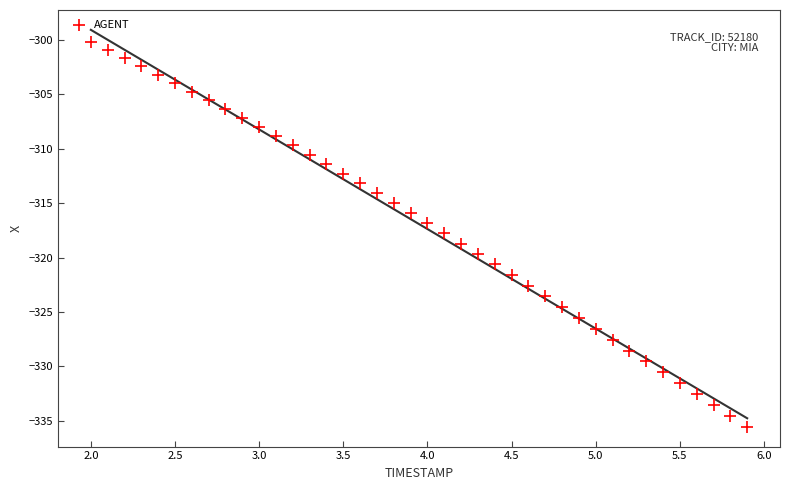

What is the range of Y values (max minus min)?

35.4